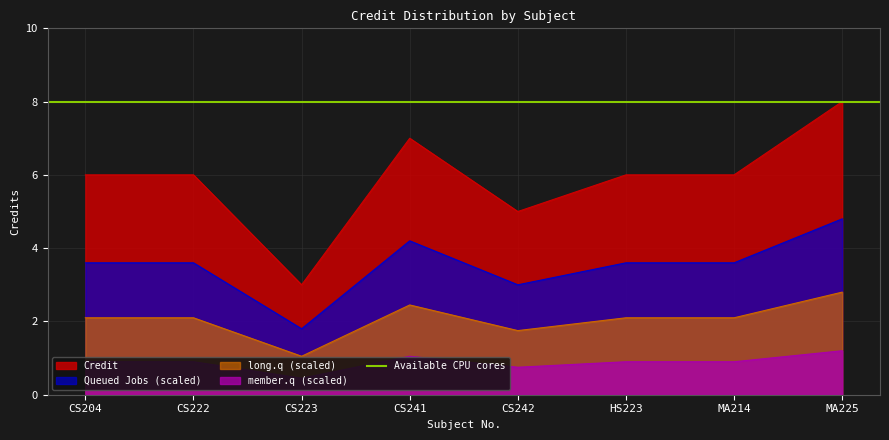

What is the label of the 1st point from the right?

MA225